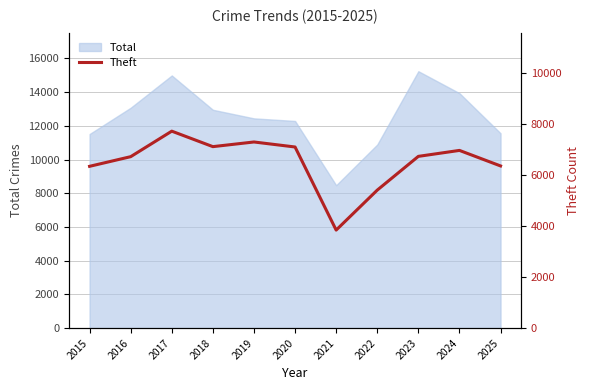

What is the value of the 8th point from the left?

5420